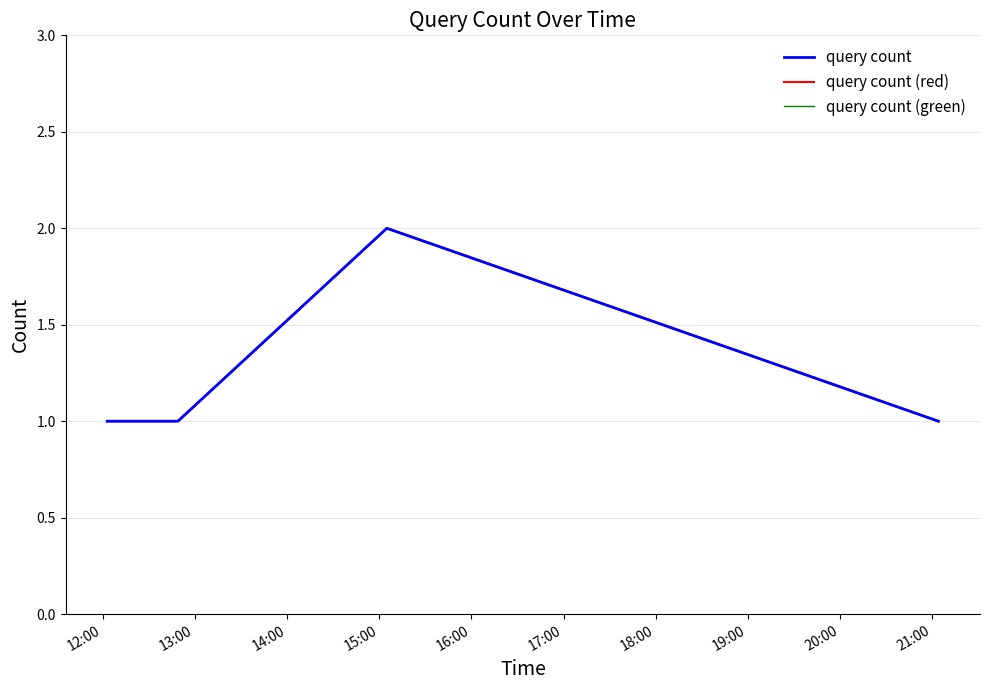

True or false: query count (green) has more than 0 interior local peaks.

True